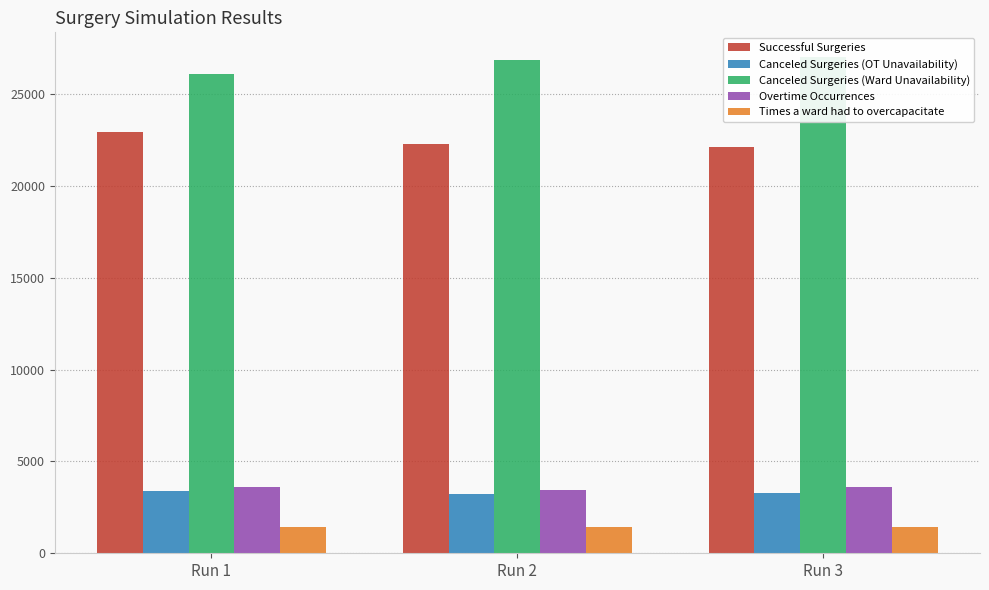

Is it true that Successful Surgeries equals 22939 at Run 1?

True